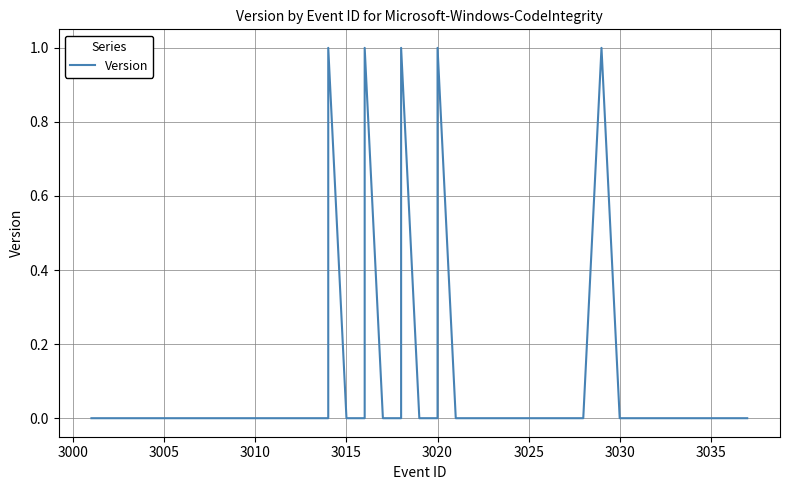

True or false: the data shows -1 at 3010.

False